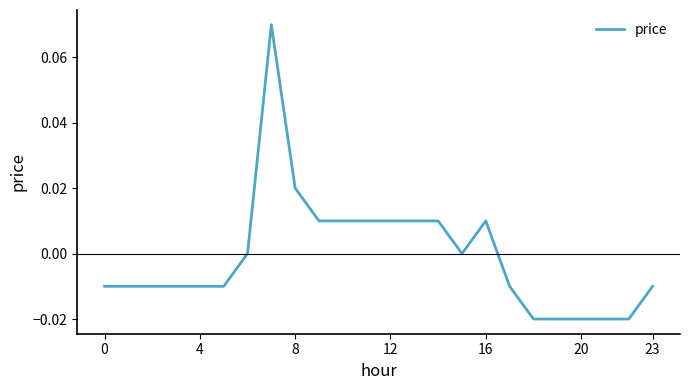

Is this an area chart (filled region under the line)?

No